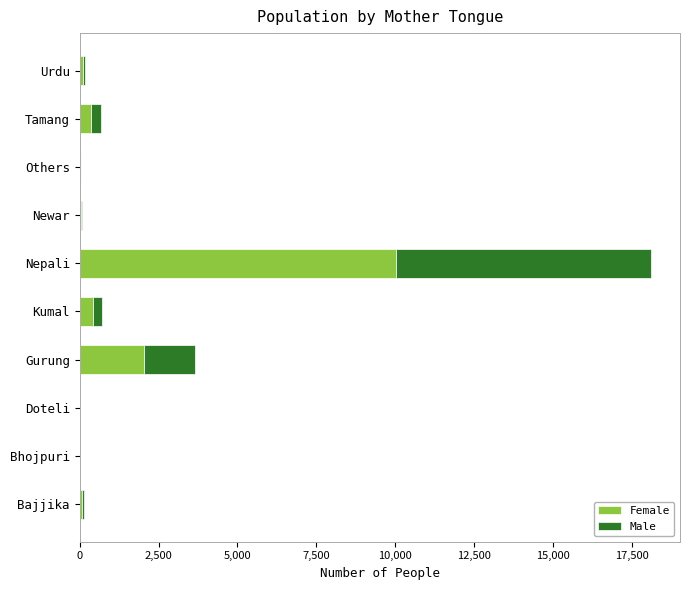

At which label is Female closest to 5013?

Gurung